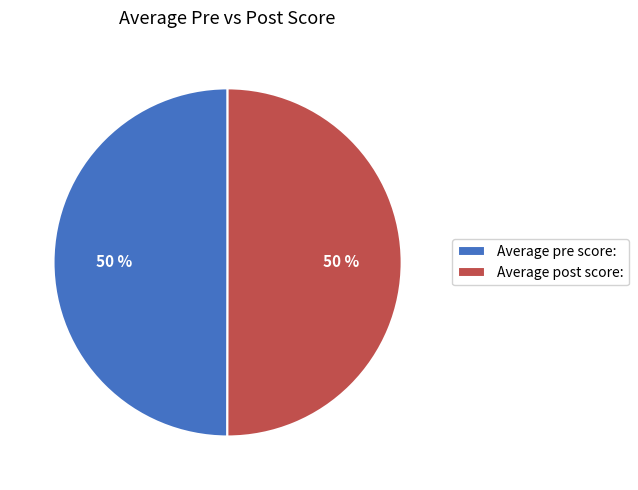

Do Average pre score: and Average post score: together represent more than half of the pie?

Yes